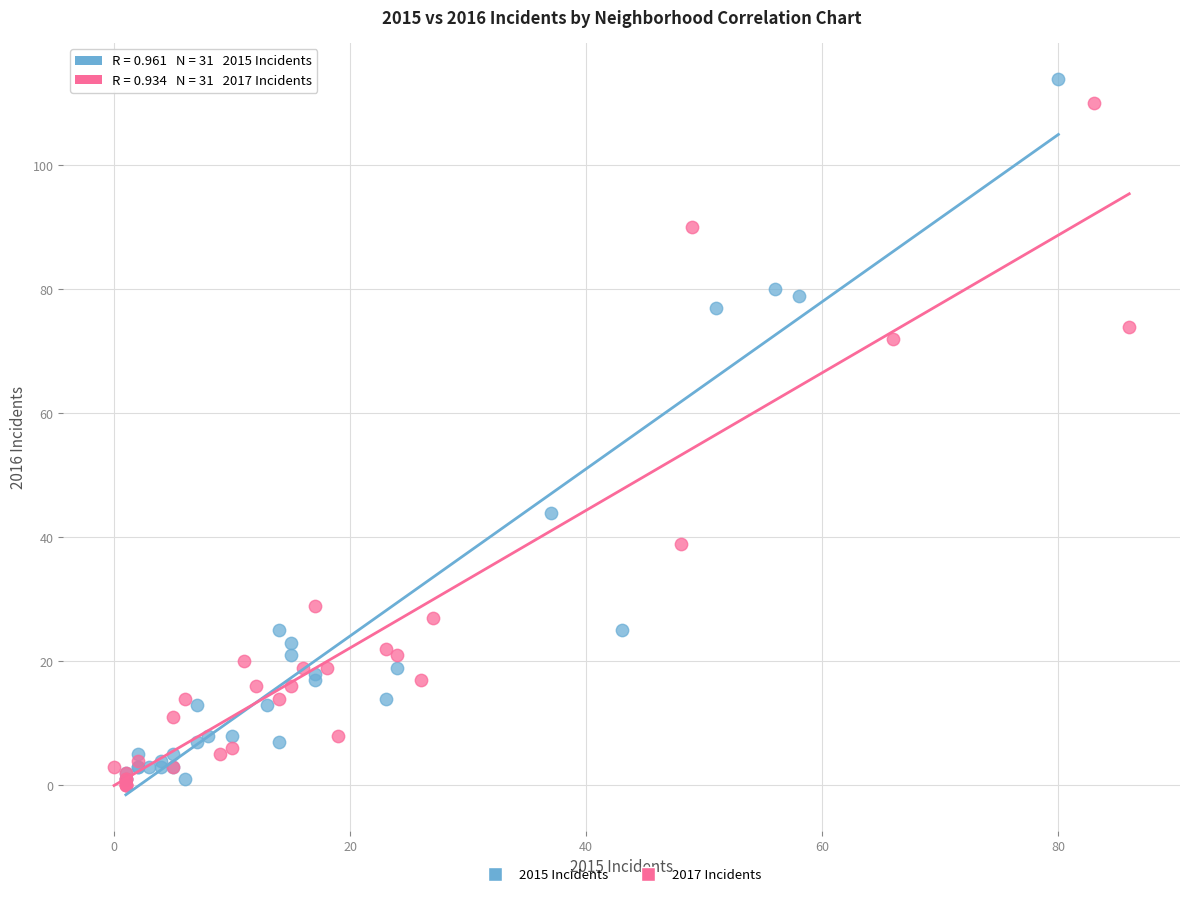

What are all the series names shown in the legend?

2015 Incidents, 2017 Incidents